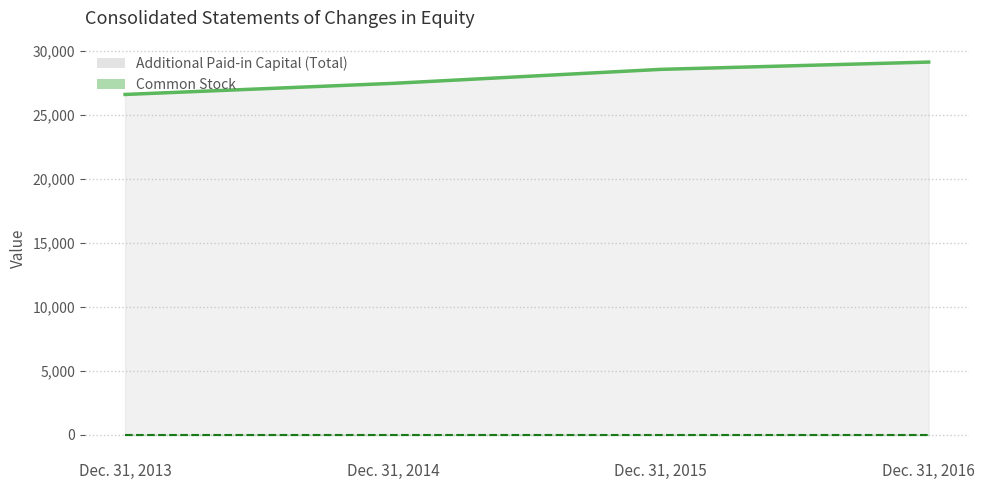

What is the approximate value of Common Stock Line at Dec. 31, 2016?

2